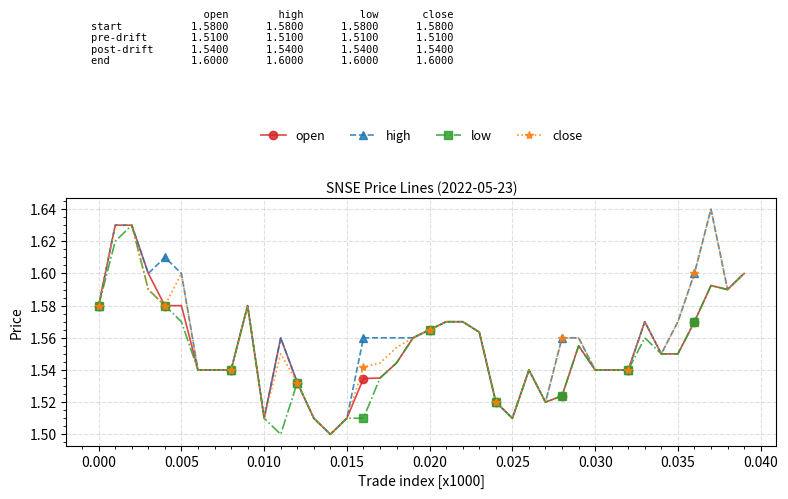

True or false: low has more than 0 points higher than both neighbors.

True